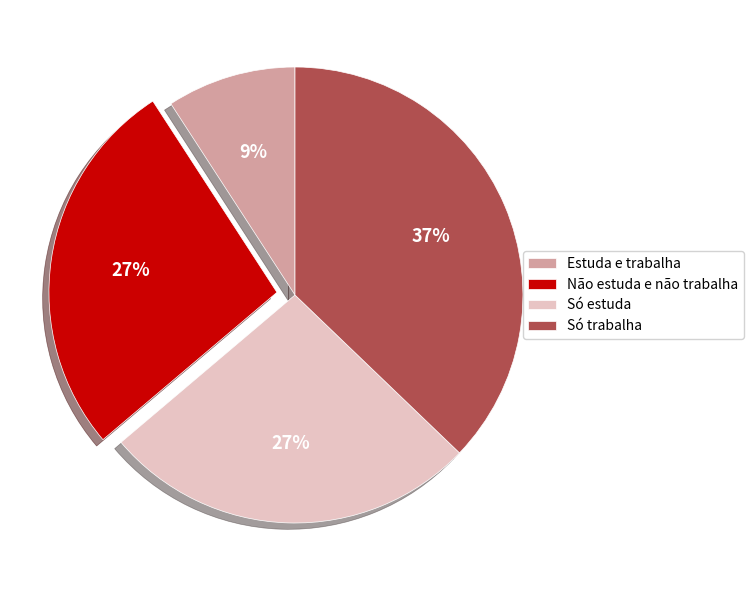

Is it true that Só estuda is 37% of the pie?

False